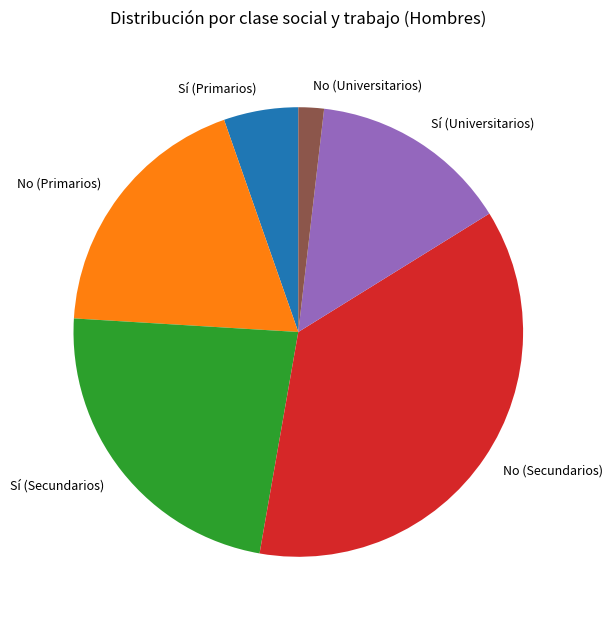

Does any single category account for the majority?

No